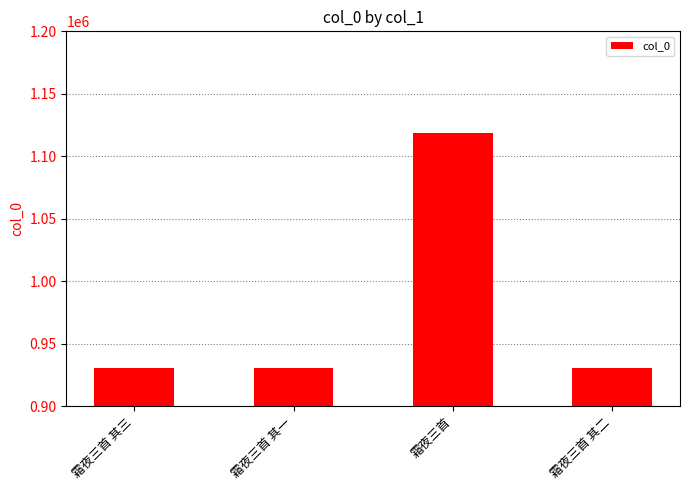

Approximately how many times larger is the value at 霜夜三首 其二 compared to 霜夜三首?

0.8